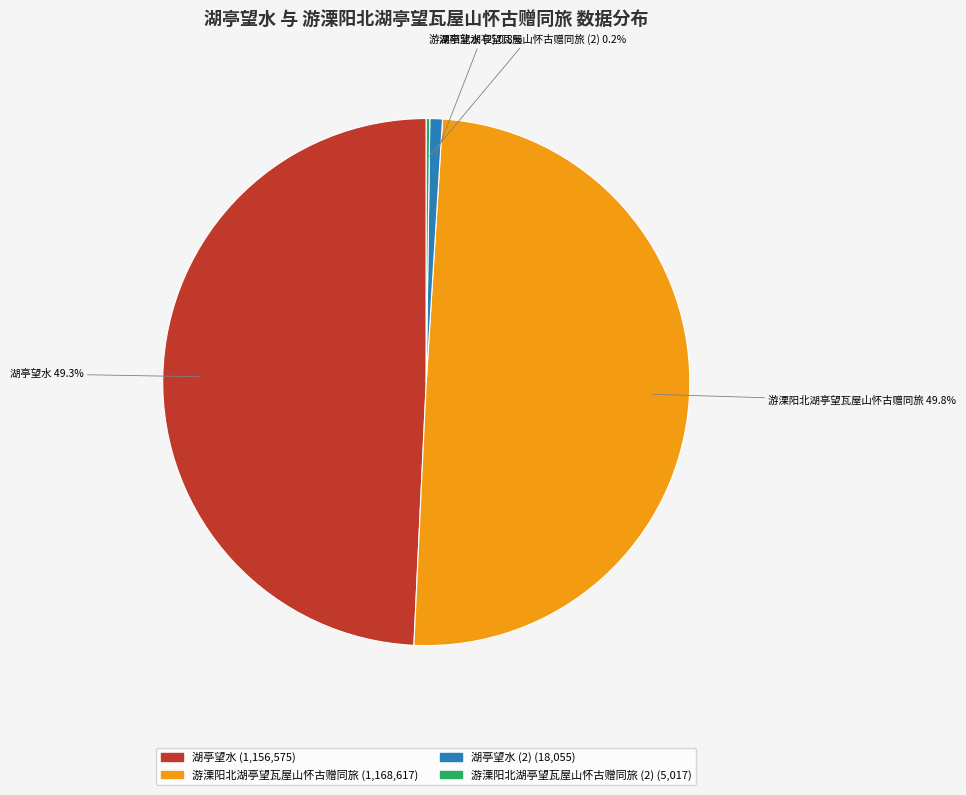

What is the largest slice in the pie chart?

游溧阳北湖亭望瓦屋山怀古赠同旅